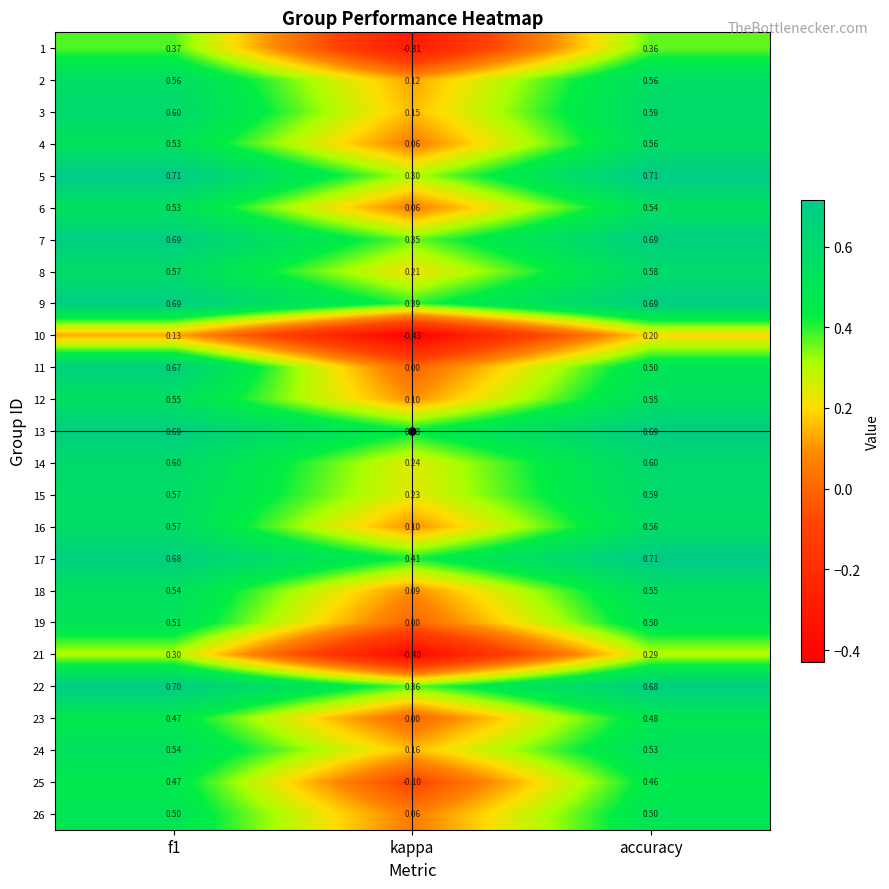

Count the number of categories in the chart.

3